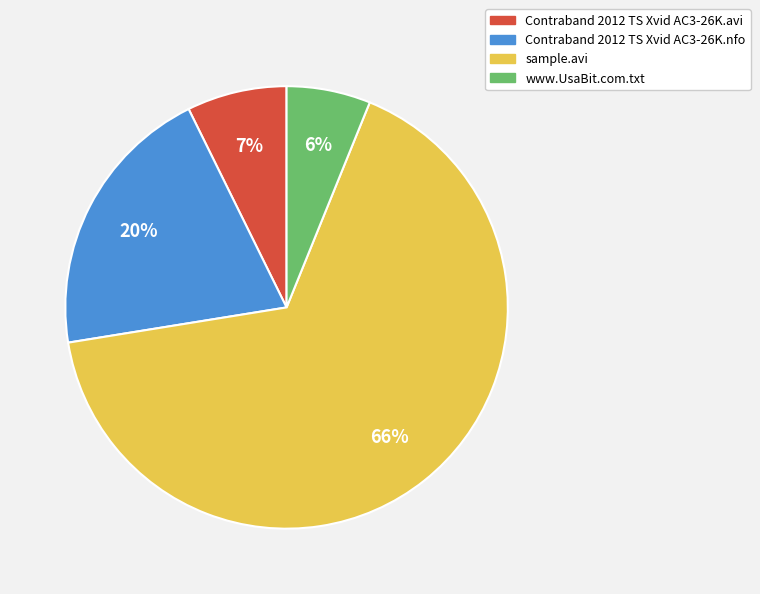

How many slices are in this pie chart?

4